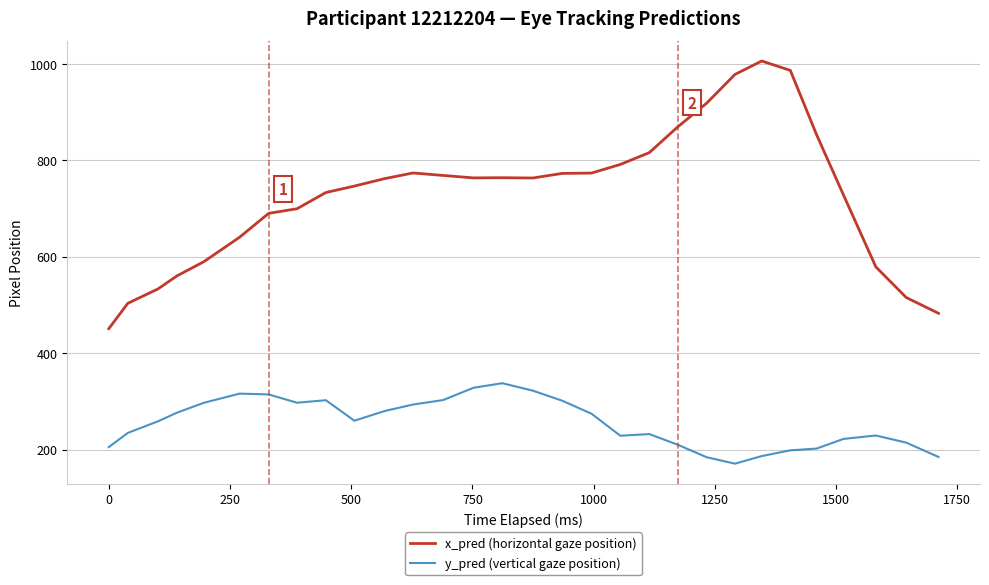

What is the minimum value shown in the chart?

170.7